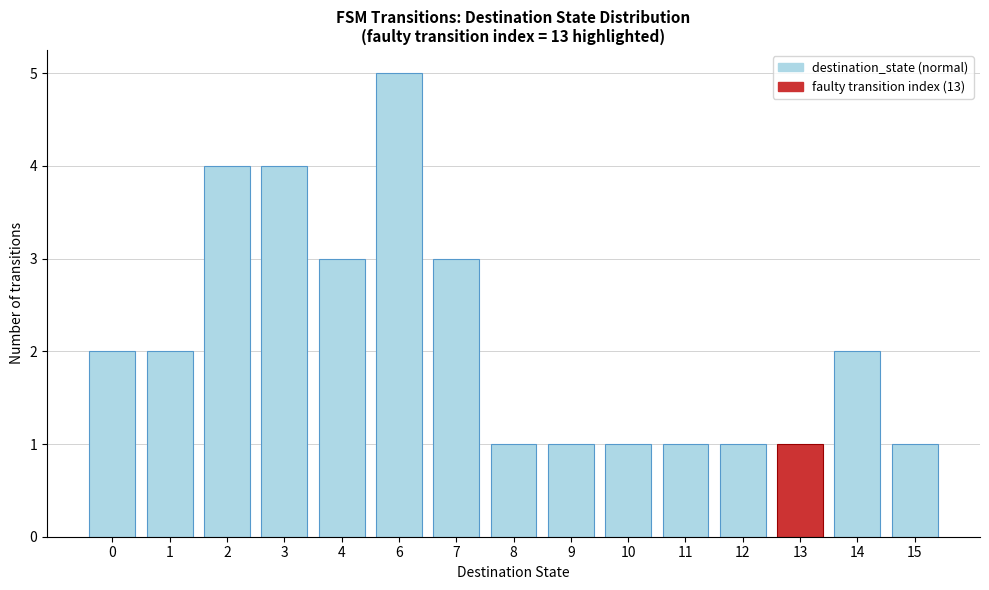

Reading right to left, what are all the values shown in this chart?

15=1	14=2	13=1	12=1	11=1	10=1	9=1	8=1	7=3	6=5	4=3	3=4	2=4	1=2	0=2